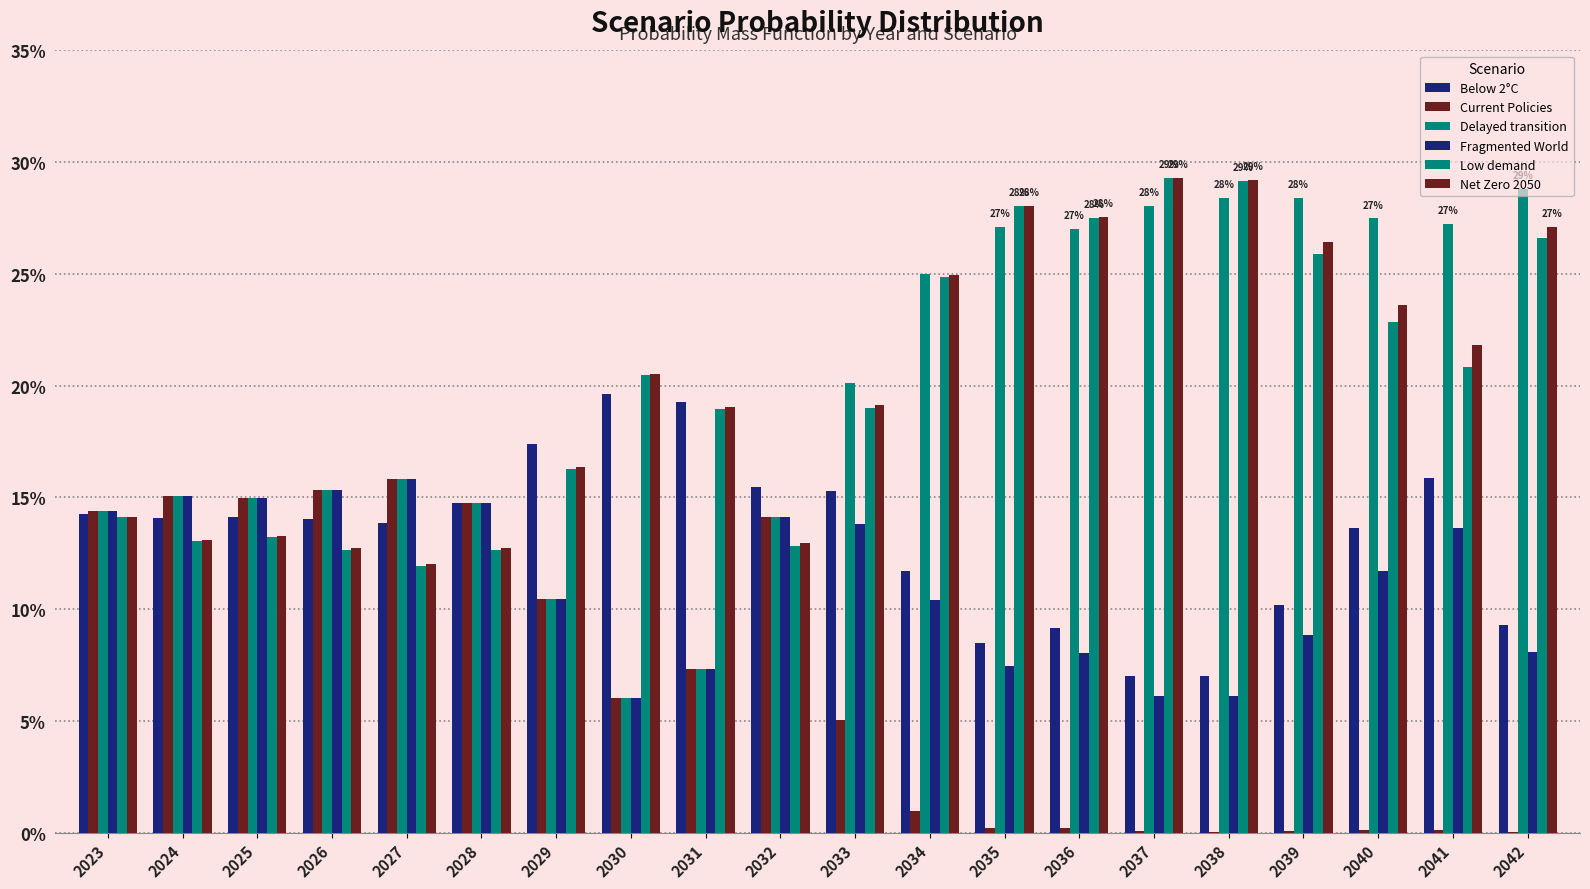

Are the bars grouped side by side (vs. stacked)?

Yes